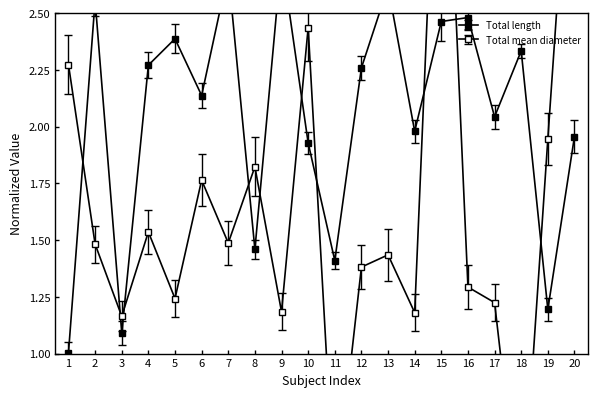

Does the chart display data point markers on the line(s)?

Yes